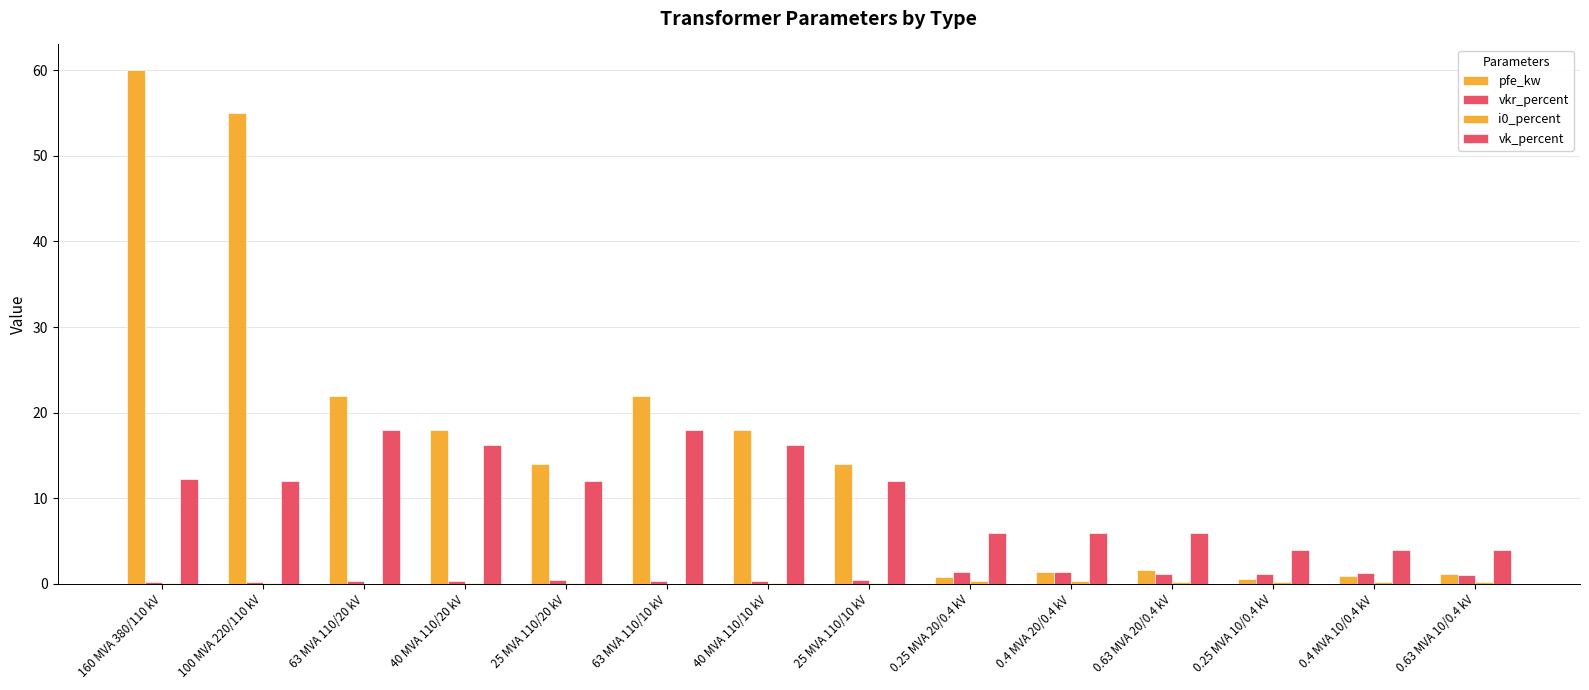

At 0.4 MVA 20/0.4 kV, list the series in order from smallest to largest.

i0_percent, pfe_kw, vkr_percent, vk_percent